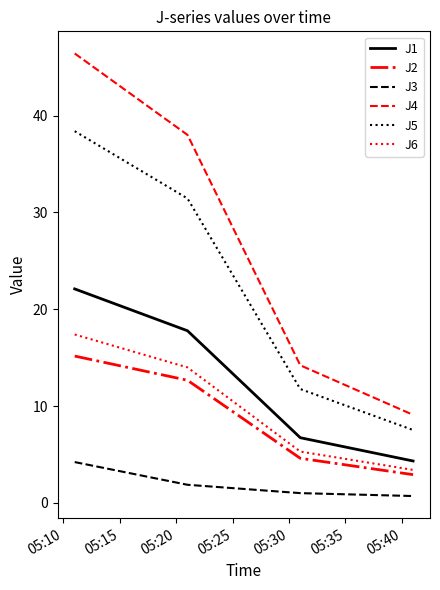

True or false: J4 and J6 intersect in this chart.

False